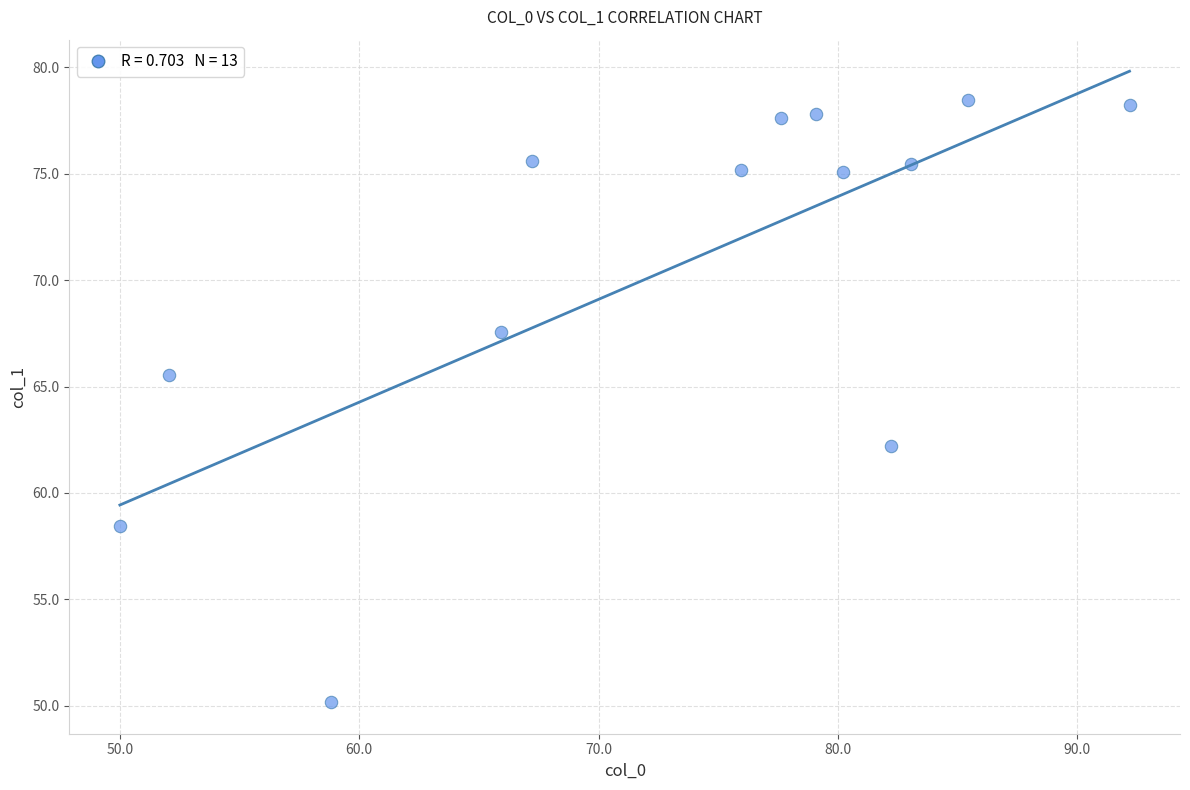

What is the range of Y values (max minus min)?

28.3